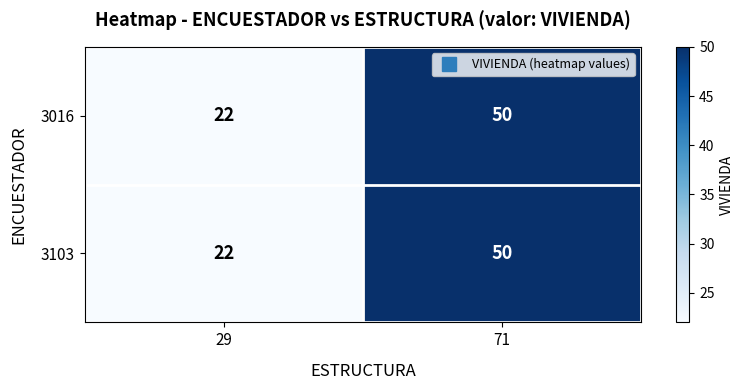

True or false: 3103 has a value of 50 at 71.

True